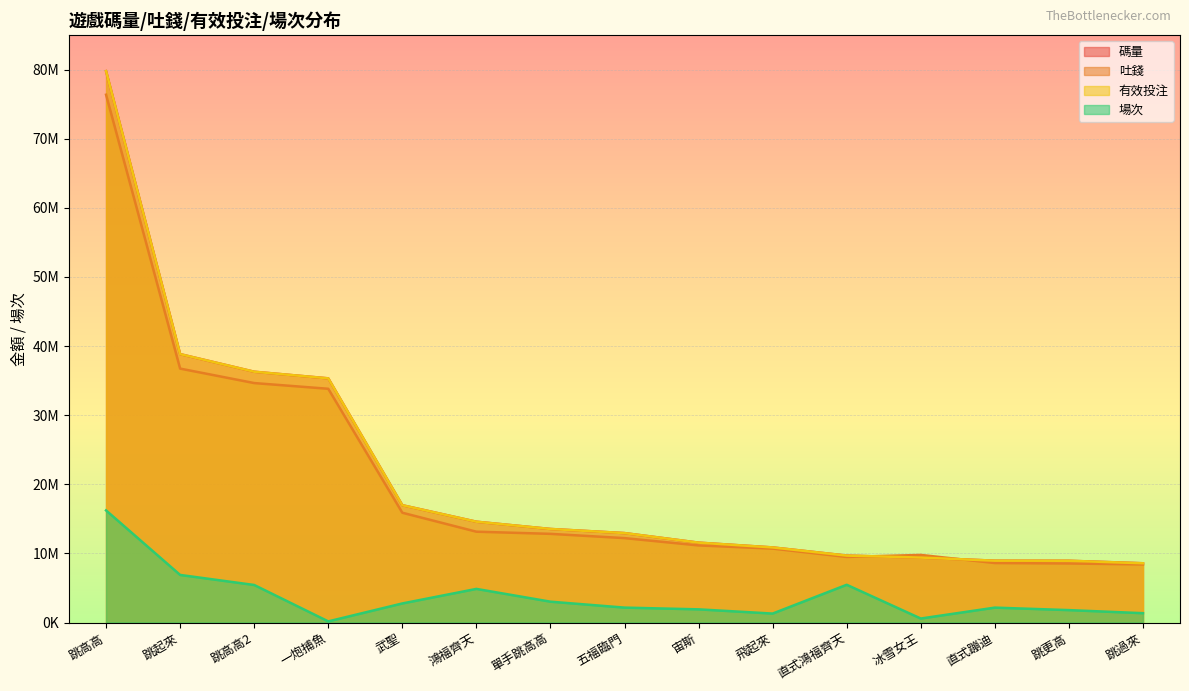

Which series has the largest total across all categories?

碼量